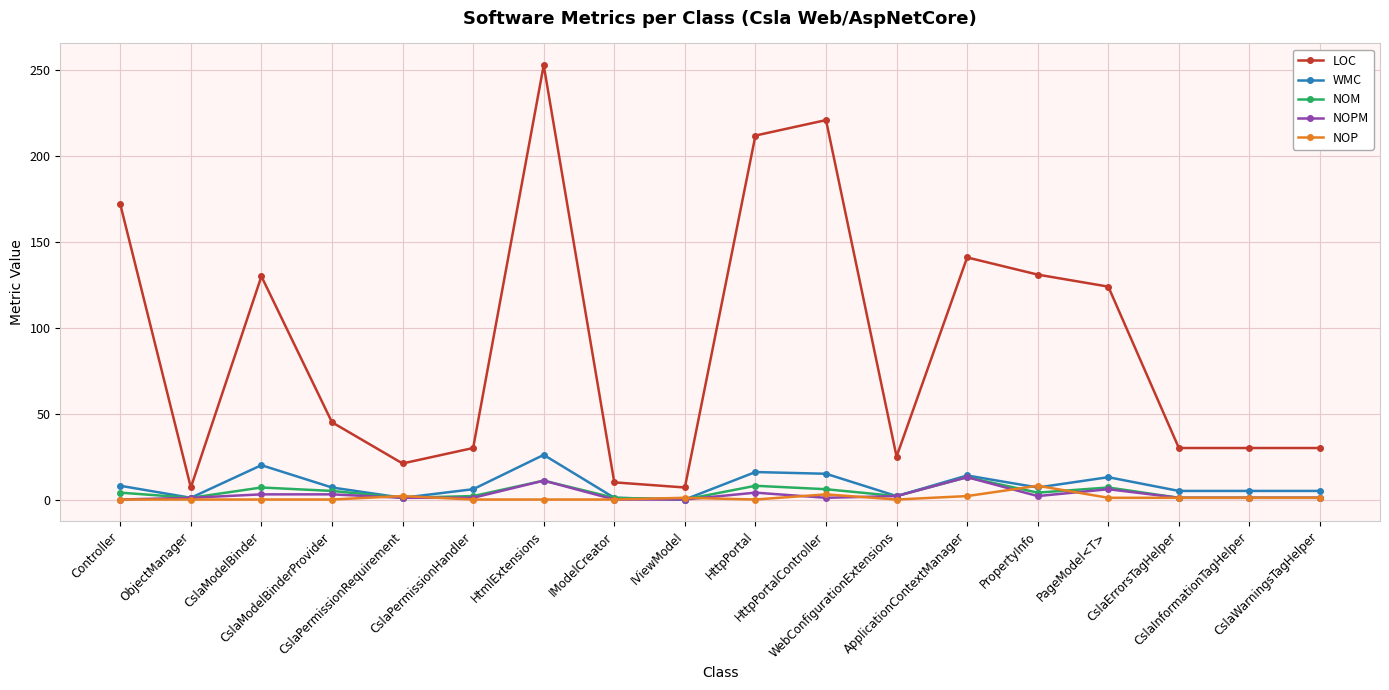

How many series are shown in this chart?

5